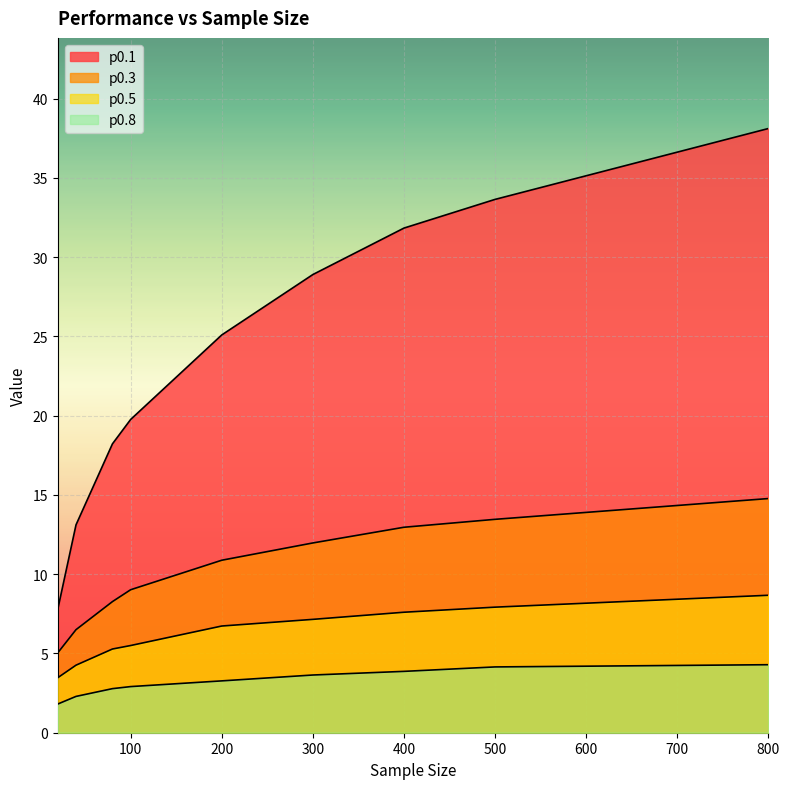

What is the spread (max minus min) of values at 80?

15.4